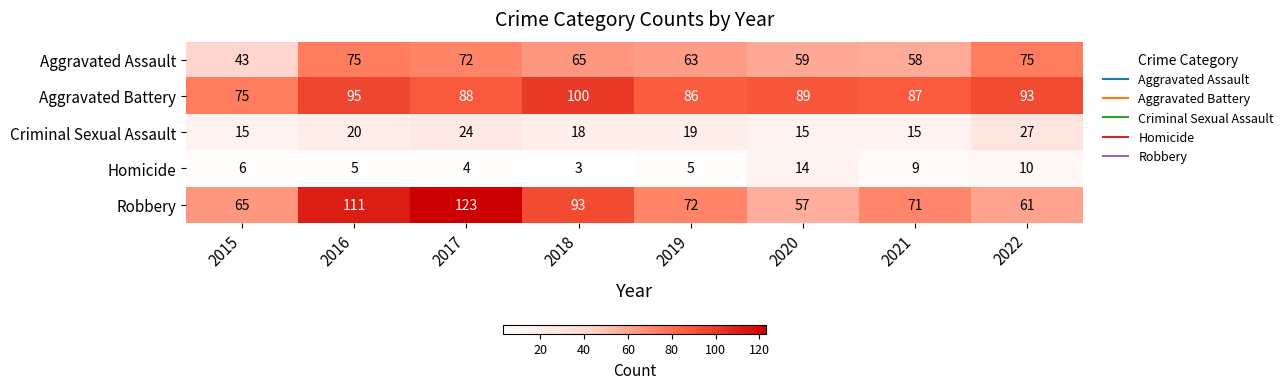

What is the sum of the Criminal Sexual Assault values at 2021 and 2016?

35